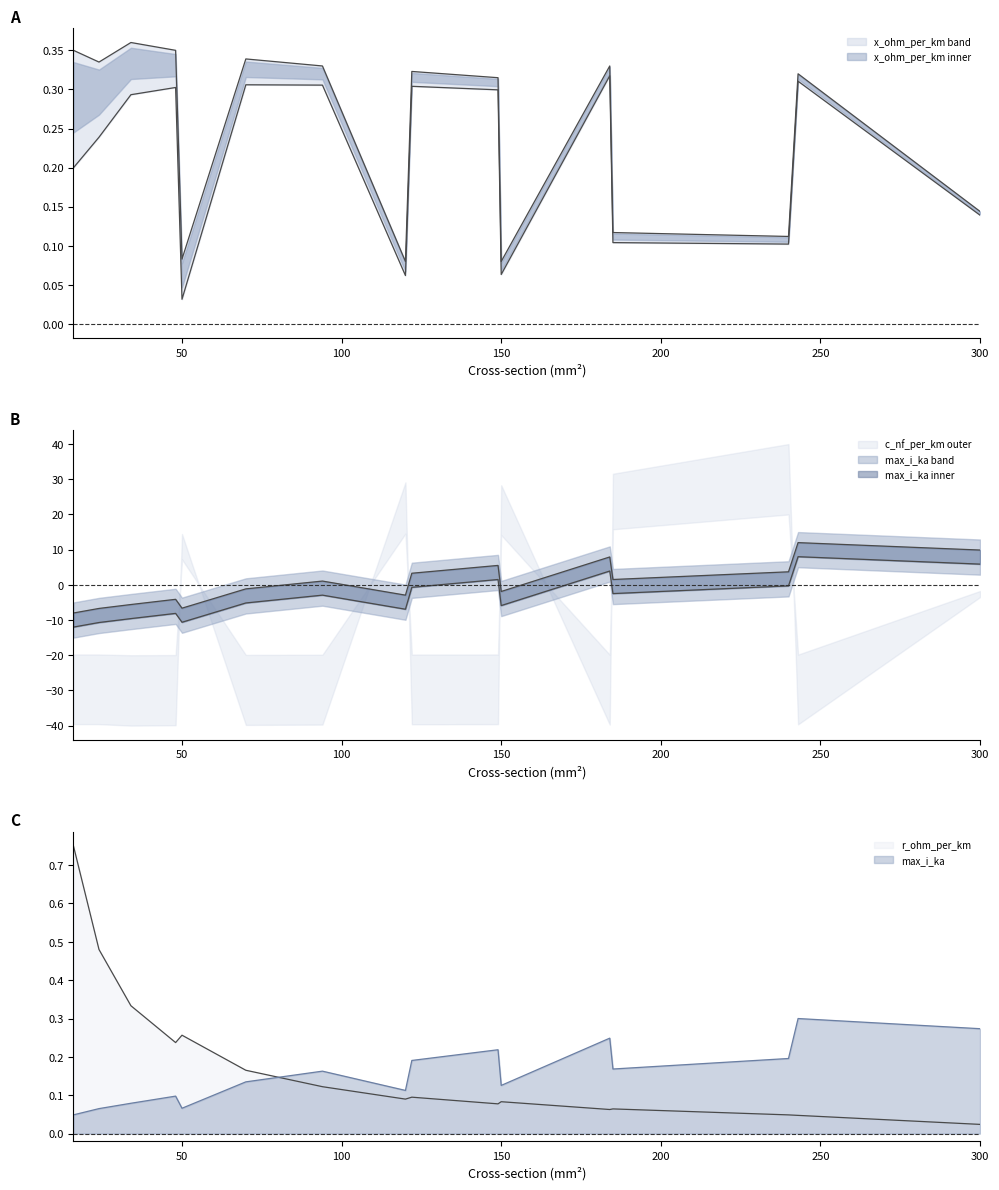

Which series has the widest spread of values?

max_i_ka